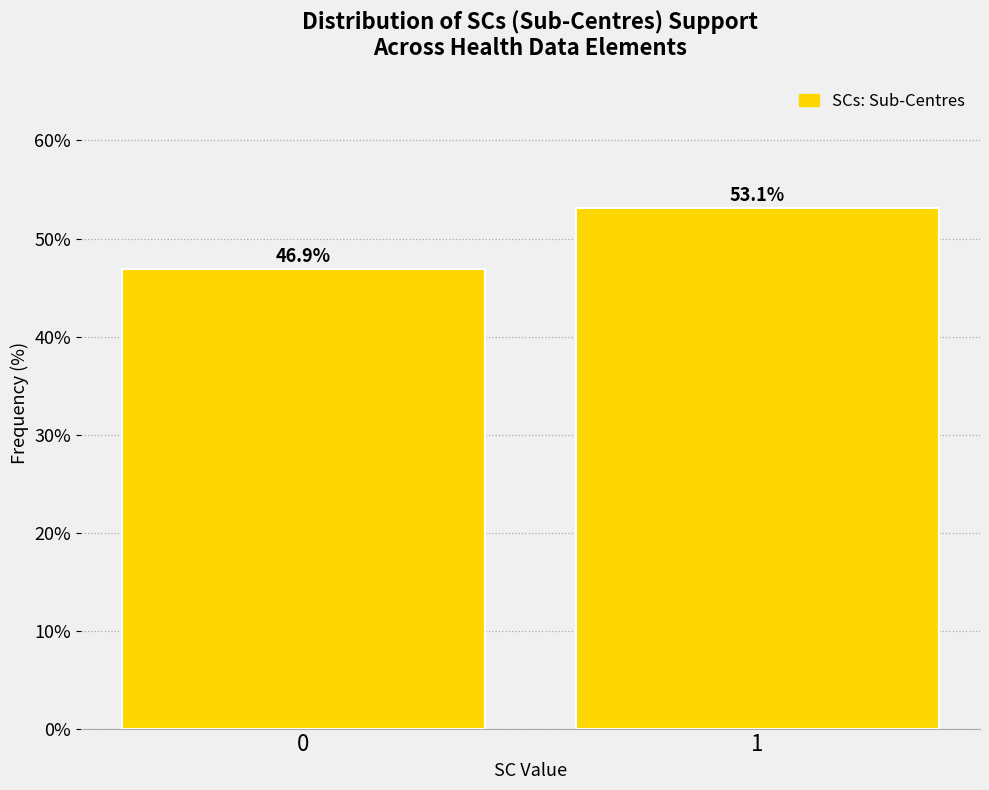

Reading left to right, list all the values displayed in this chart.

0=46.9	1=53.1